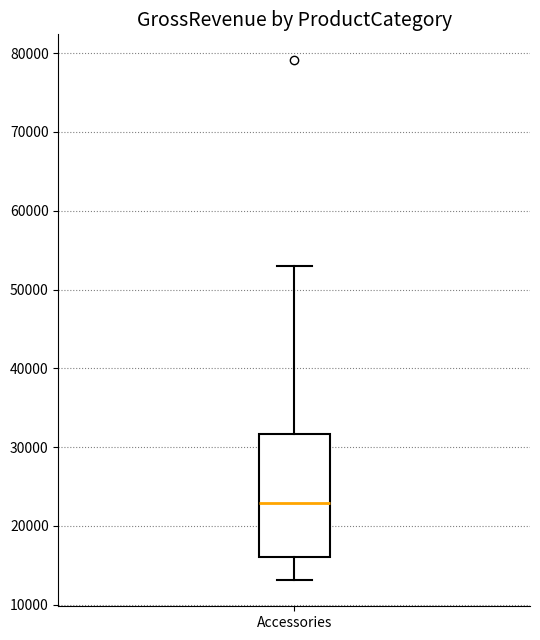

Read this box plot against the y-axis: the position of the median line, the range covered by the box, and the ends of both whiskers. The values are not printed on the chart, so give them approximately, as read against the axis.

median 23000, box 16000 to 32000, whiskers 13000 to 53000